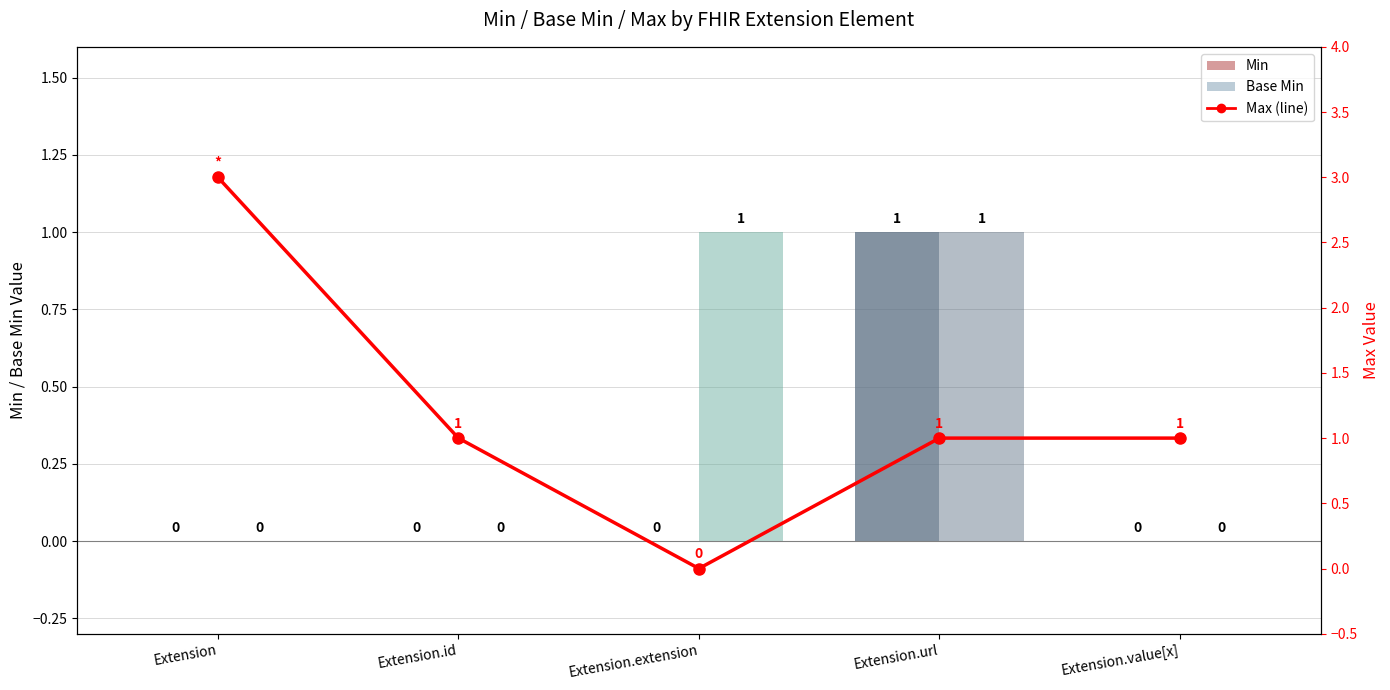

What is the sum of all values?

6